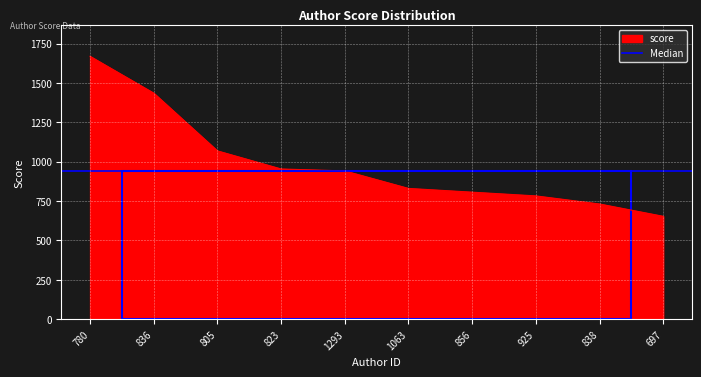

Which label corresponds to the largest value in the chart?

780